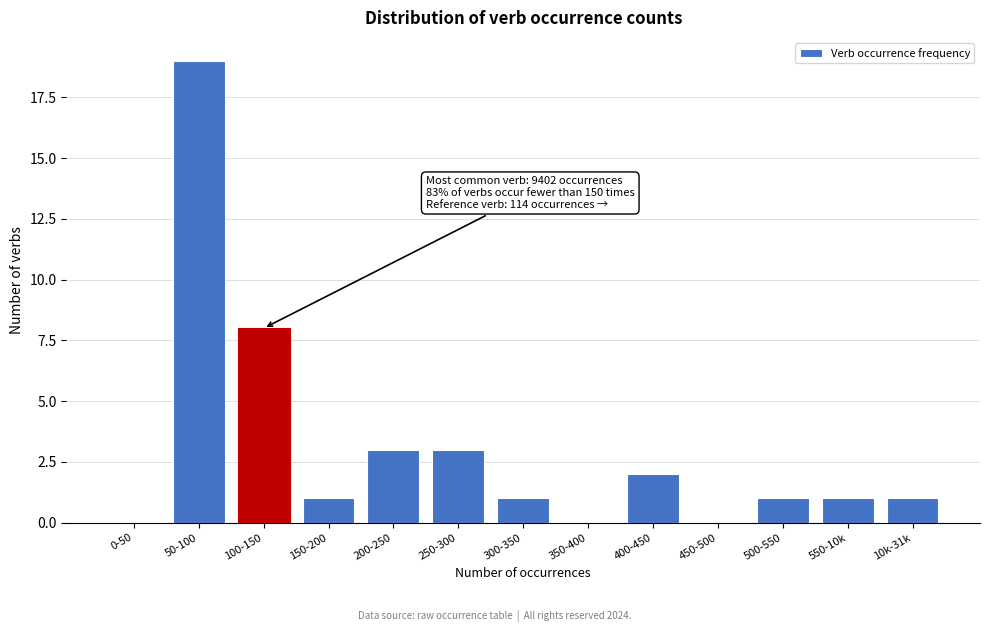

Reading left to right, transcribe all the data shown in this chart.

0-50=0	50-100=19	100-150=8	150-200=1	200-250=3	250-300=3	300-350=1	350-400=0	400-450=2	450-500=0	500-550=1	550-10k=1	10k-31k=1